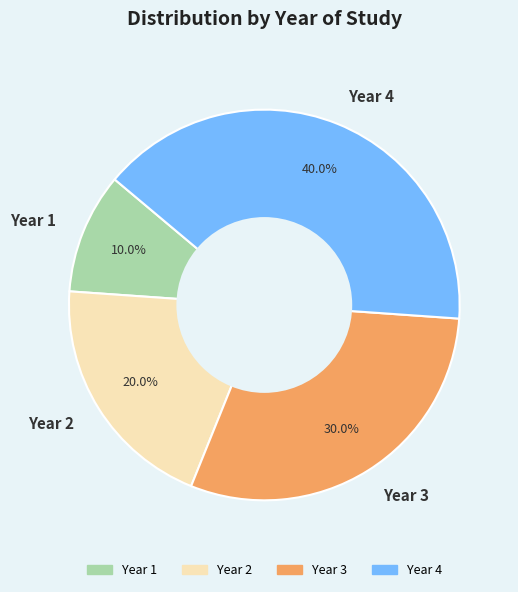

What portion of the pie excludes Year 2?

80.0%